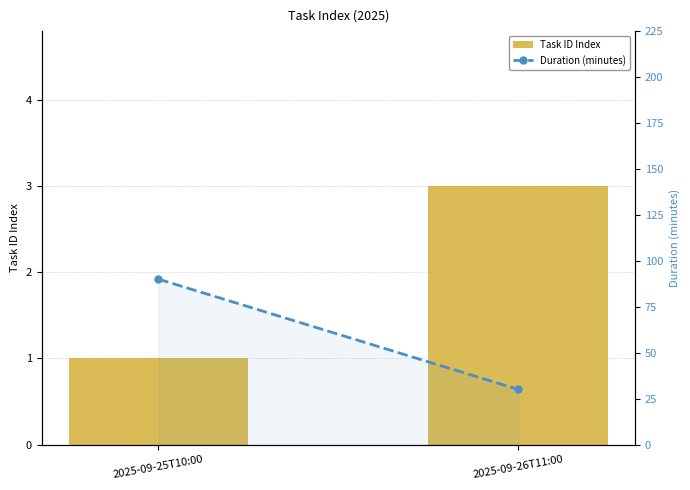

Count the number of data series in this chart.

2